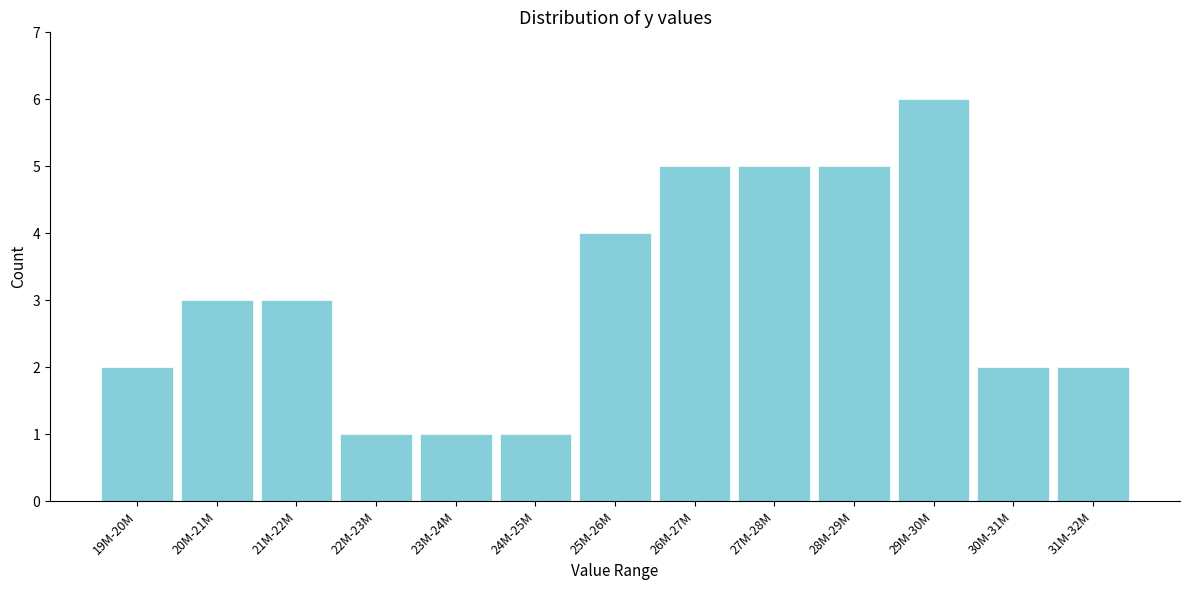

Reading left to right, transcribe all the data shown in this chart.

19M-20M=2	20M-21M=3	21M-22M=3	22M-23M=1	23M-24M=1	24M-25M=1	25M-26M=4	26M-27M=5	27M-28M=5	28M-29M=5	29M-30M=6	30M-31M=2	31M-32M=2